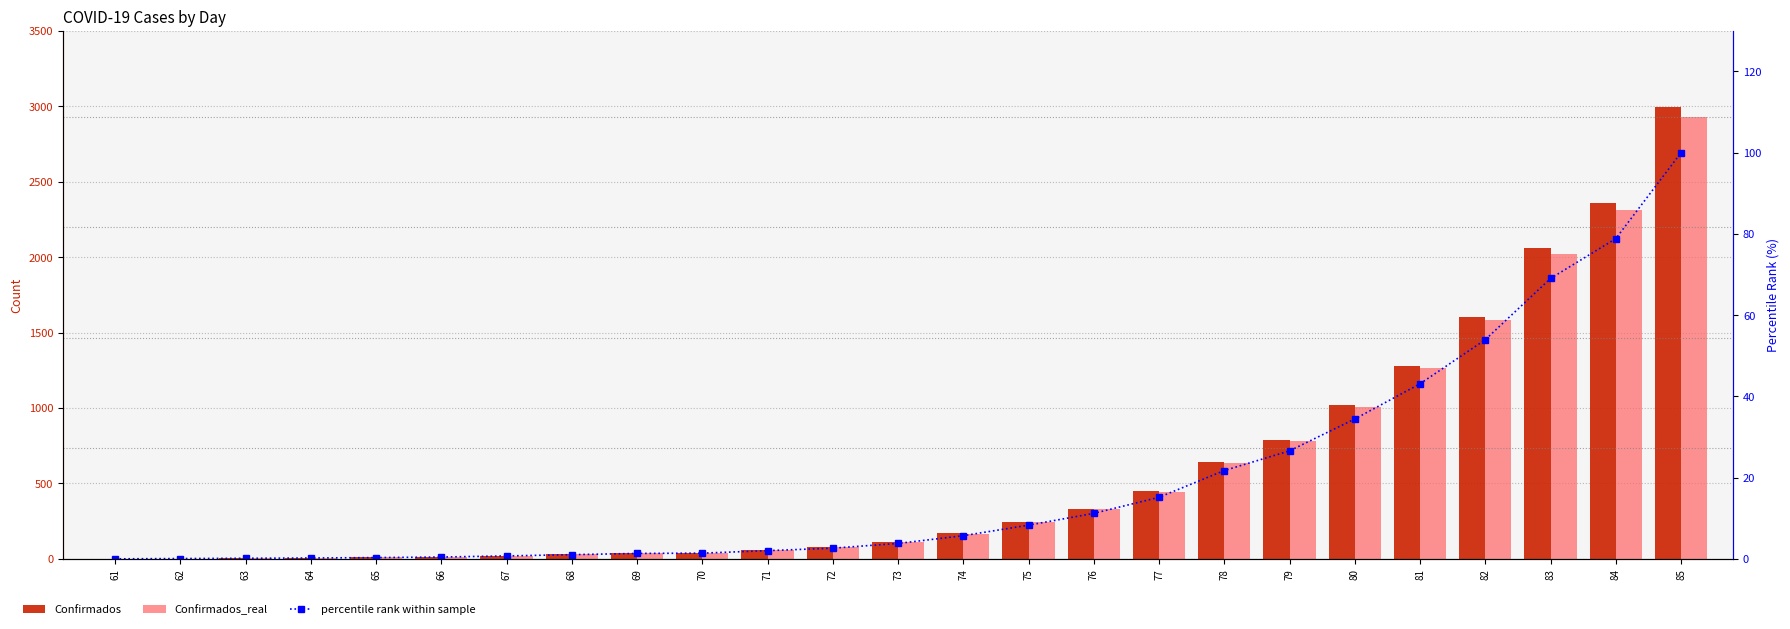

At which category does the chart reach its peak across all series?

85